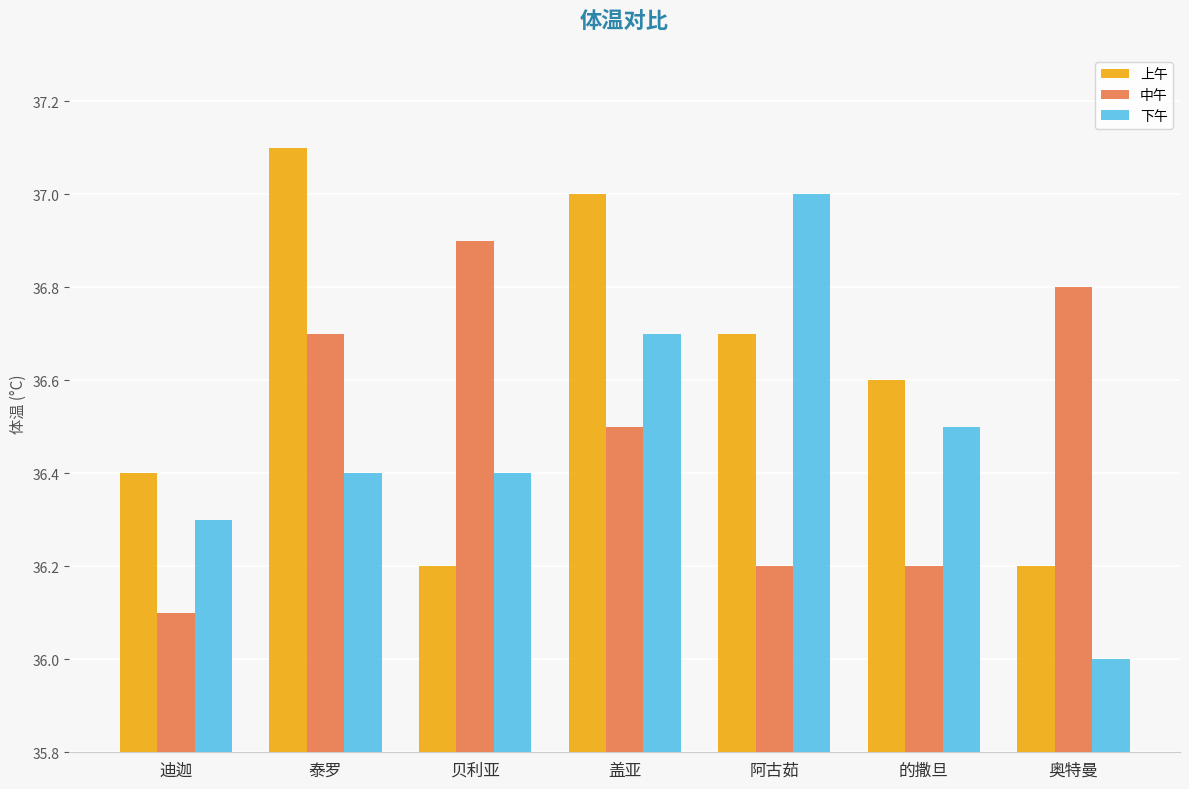

What is the spread (max minus min) of values at 贝利亚?

0.7